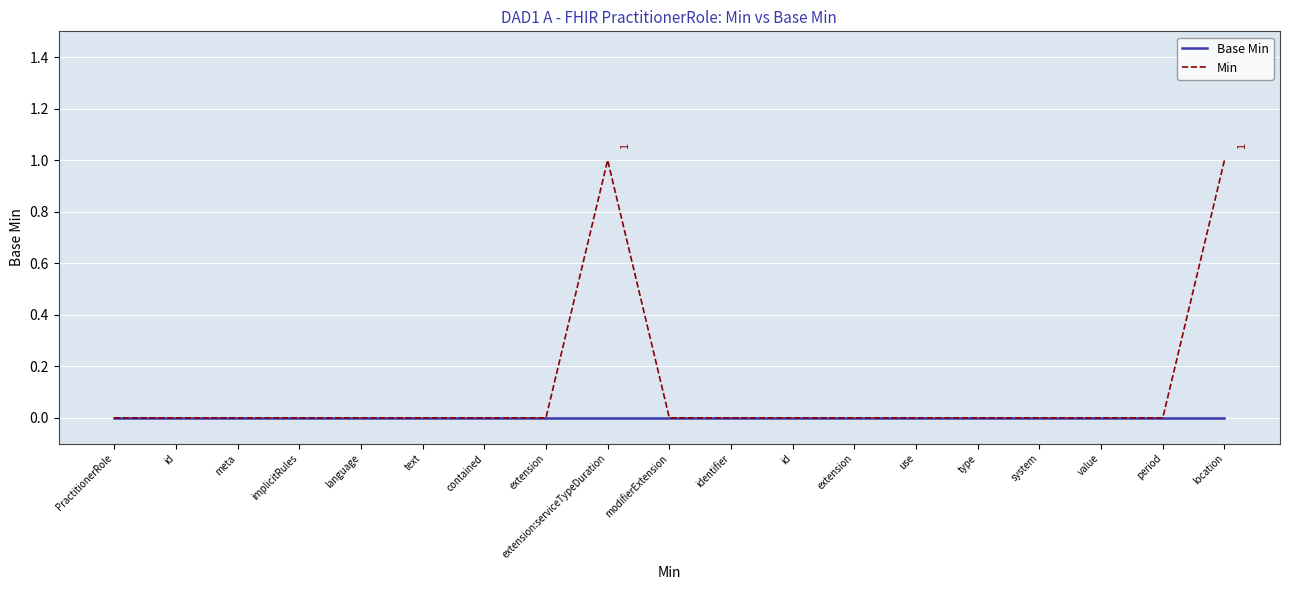

Where is Base Min nearest to the value 0?

PractitionerRole